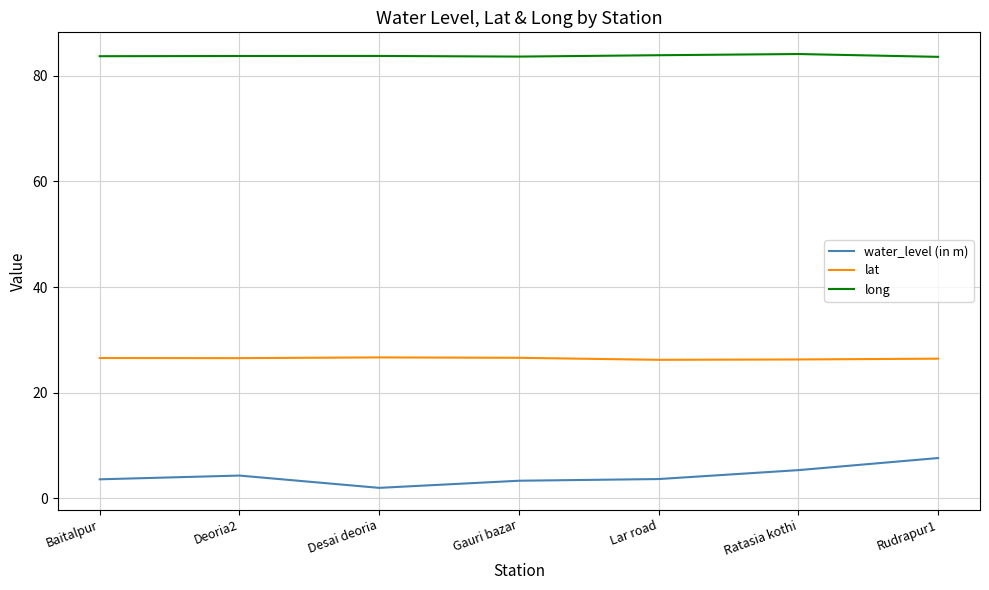

What are all the series names shown in the legend?

water_level (in m), lat, long